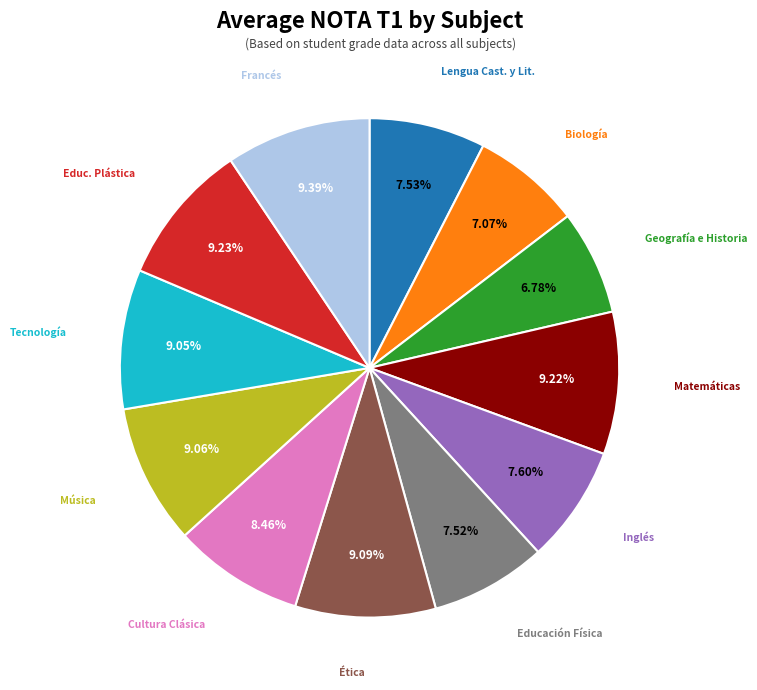

Count the number of slices in the pie.

12